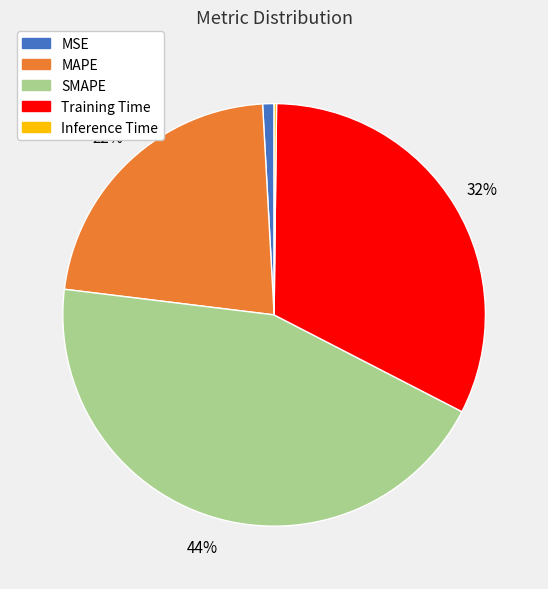

To the nearest percent, what percentage of the pie is MAPE?

22%